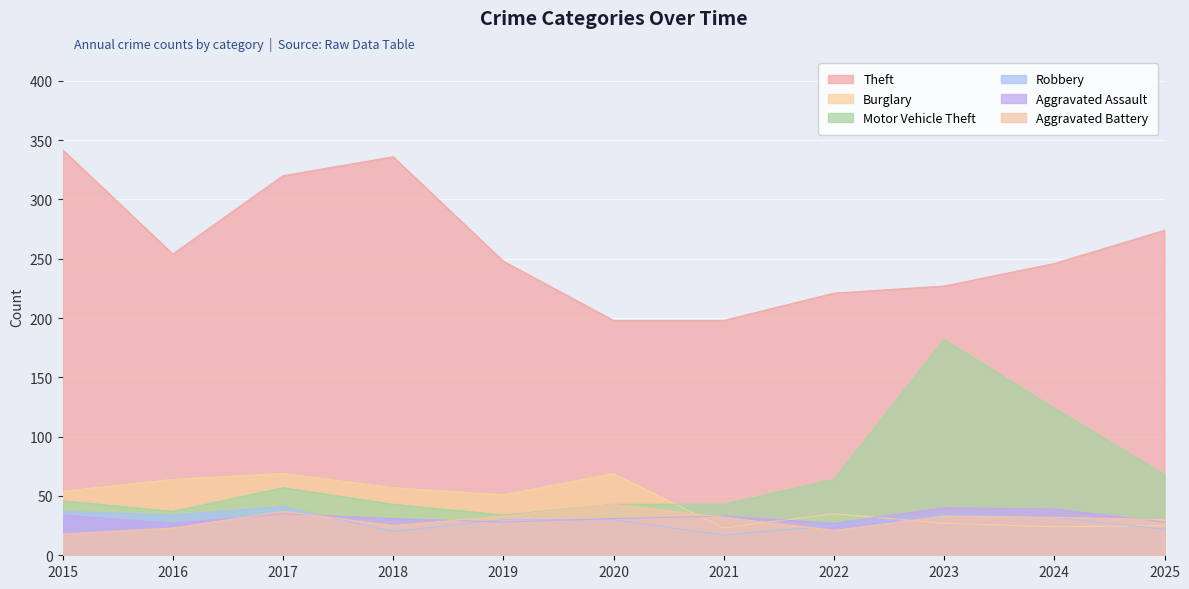

Between 2015 and 2016, which is larger?

2015